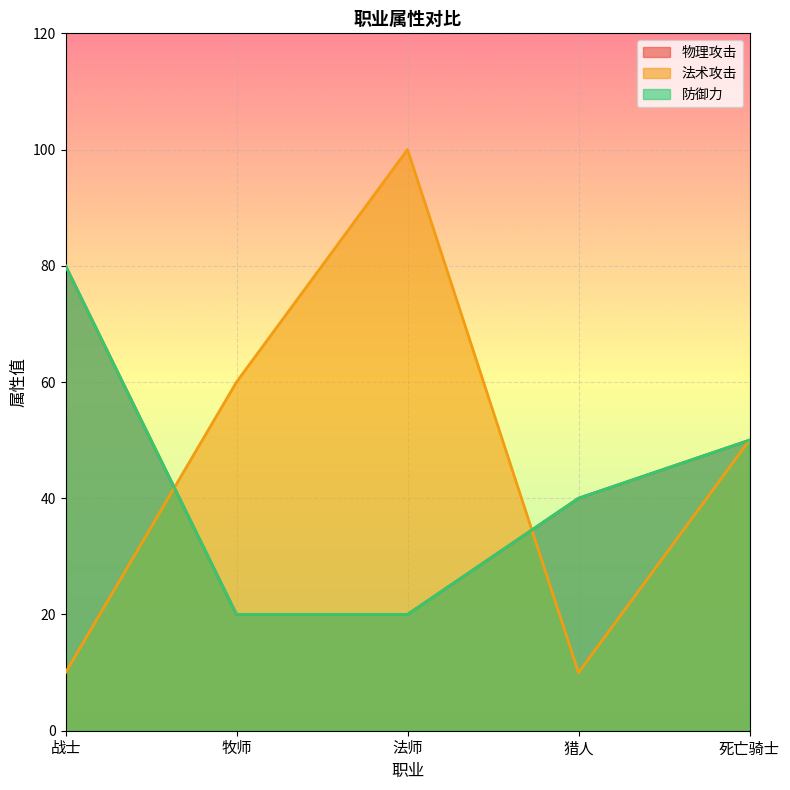

Which has a higher value, 猎人 or 战士?

战士